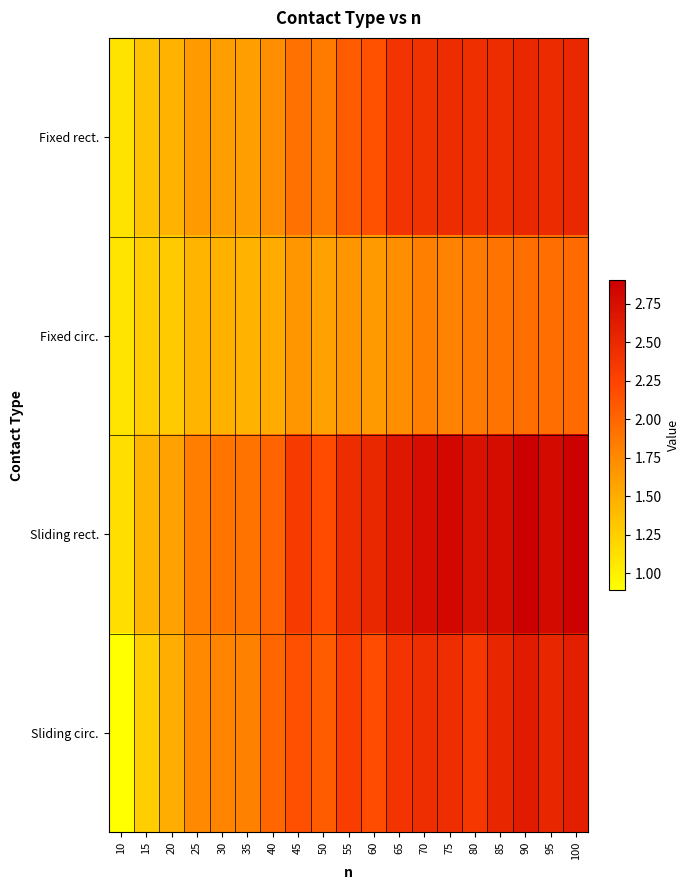

Which series has the largest range (max minus min)?

Sliding rect.